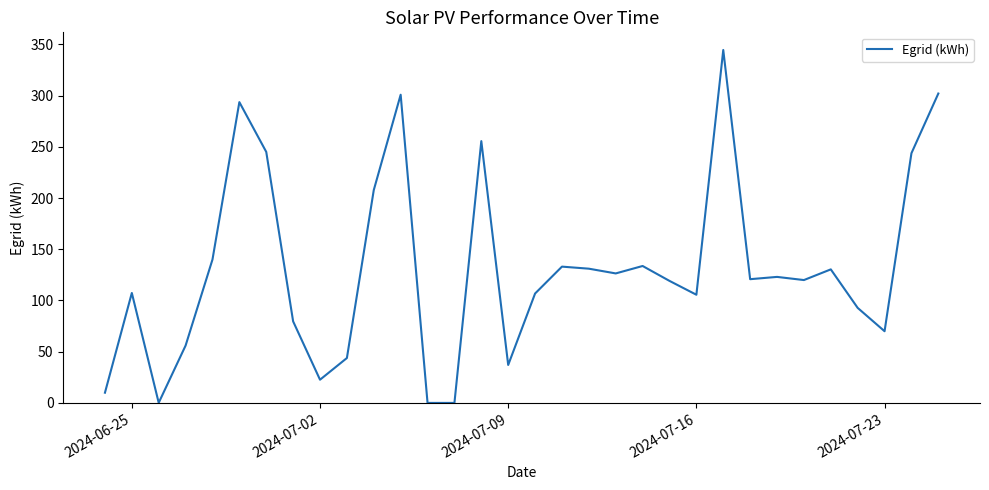

What is the difference between the maximum and minimum values?

344.6